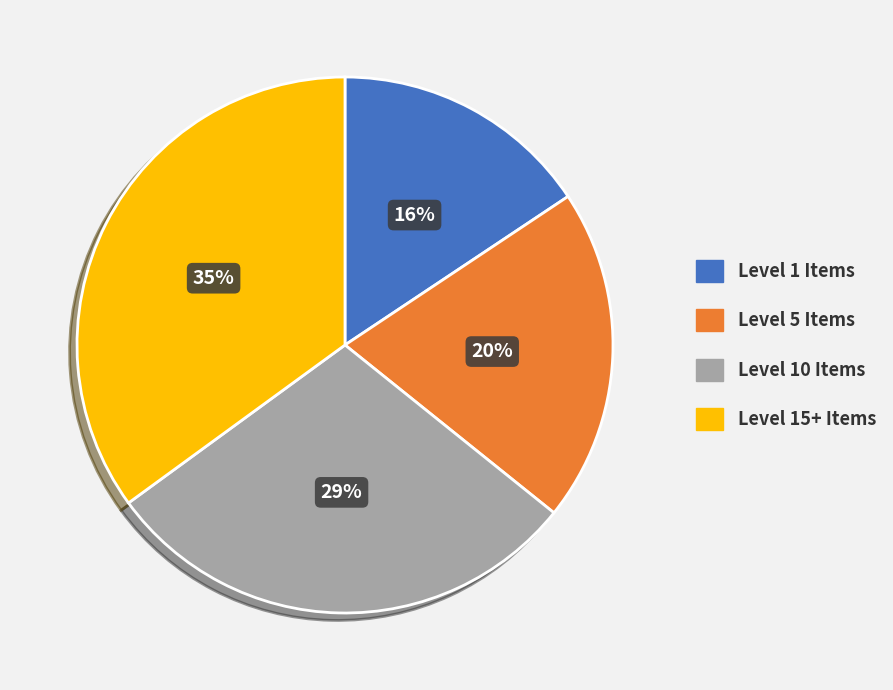

The Level 1 Items slice represents 6% of the pie. True or false?

False